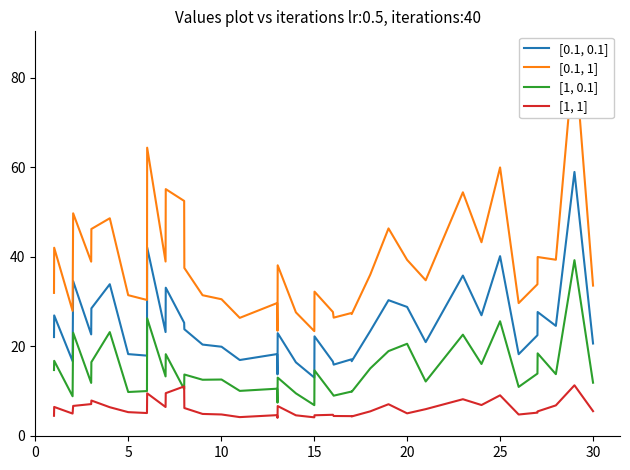

Which series has the largest total across all categories?

[0.1, 1]